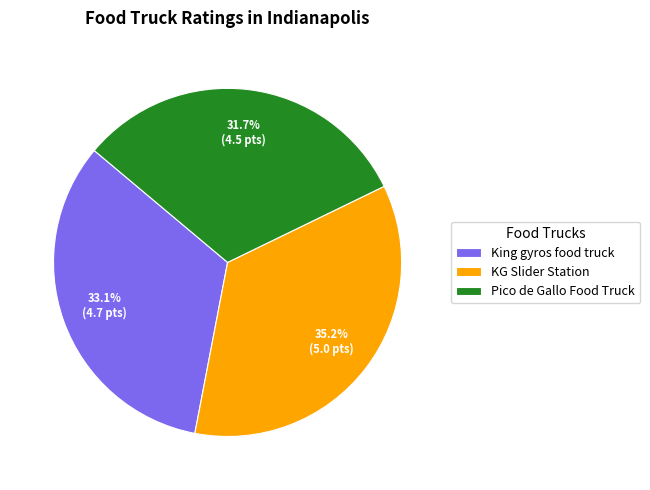

Is there any slice that represents more than half of the pie?

No